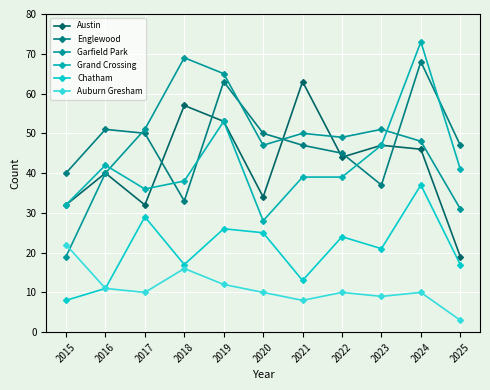

At which category is the sum across all series the highest?

2024